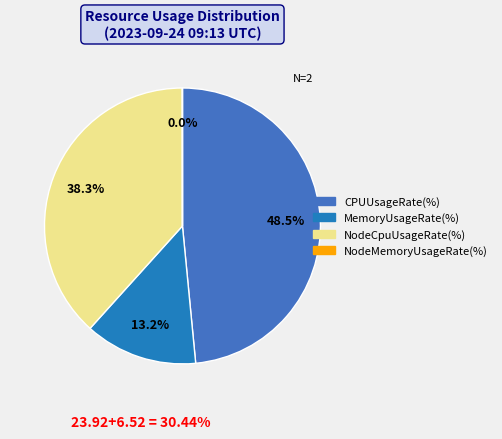

Is the sum of CPUUsageRate(%) and MemoryUsageRate(%) greater than half?

Yes